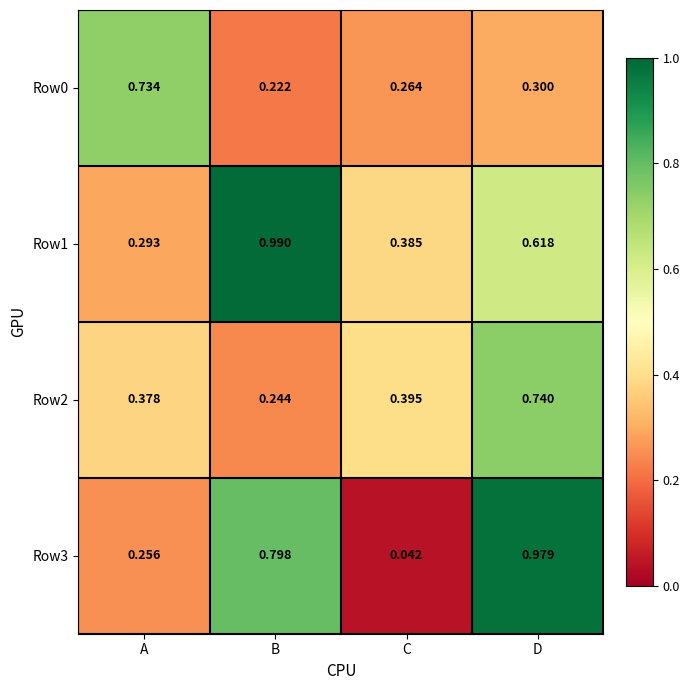

Is the value of Row3 at C greater than the value of Row0 at C?

No